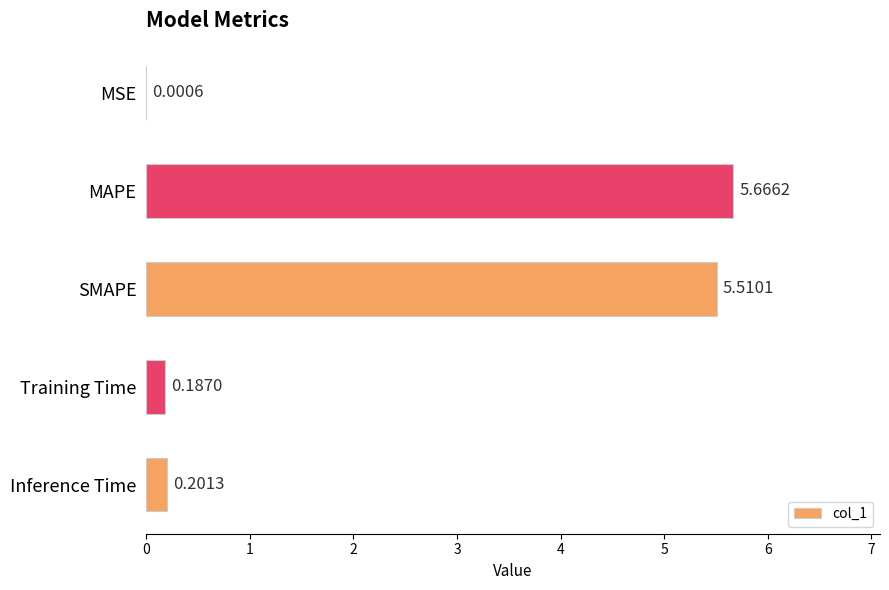

Are the bars grouped side by side (vs. stacked)?

No